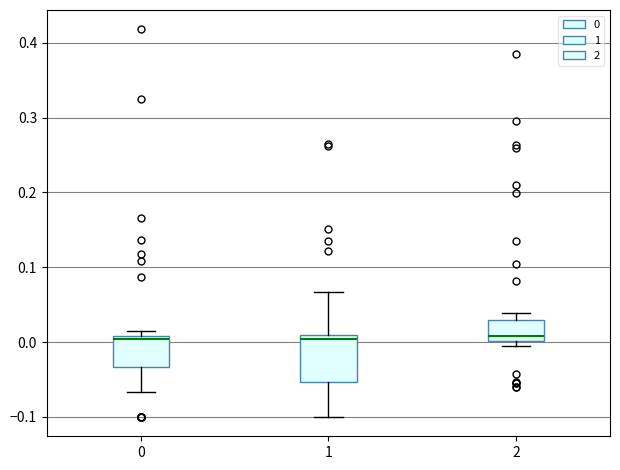

Comparing the boxes themselves (not the whiskers), which one is the tallest?

1